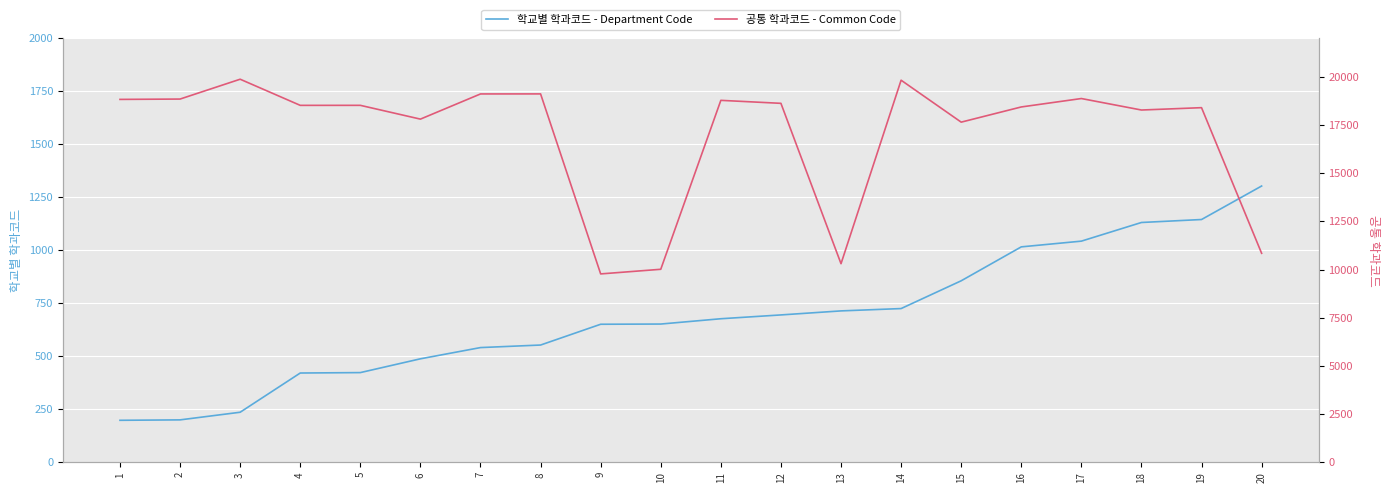

Reading right to left, transcribe all the data shown in this chart.

학교별 학과코드 - Department Code: 20=1303	19=1145	18=1131	17=1043	16=1016	15=856	14=725	13=714	12=695	11=677	10=652	9=651	8=553	7=541	6=488	5=423	4=421	3=236	2=200	1=198
공통 학과코드 - Common Code: 20=10843	19=18398	18=18276	17=18872	16=18435	15=17647	14=19823	13=10303	12=18623	11=18778	10=10013	9=9773	8=19112	7=19110	6=17804	5=18519	4=18518	3=19874	2=18845	1=18827